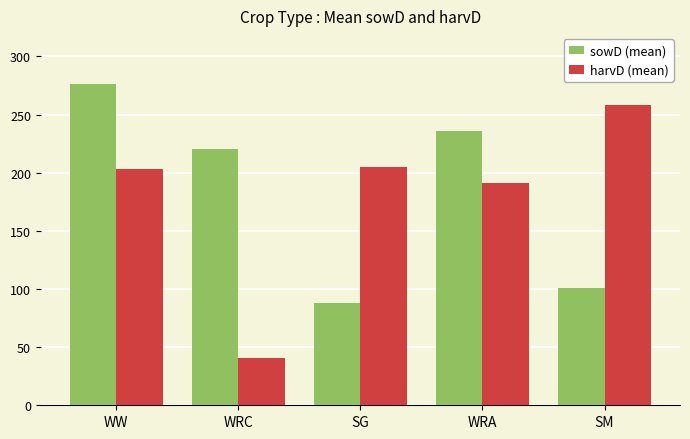

At SG, list the series in order from largest to smallest.

harvD (mean), sowD (mean)